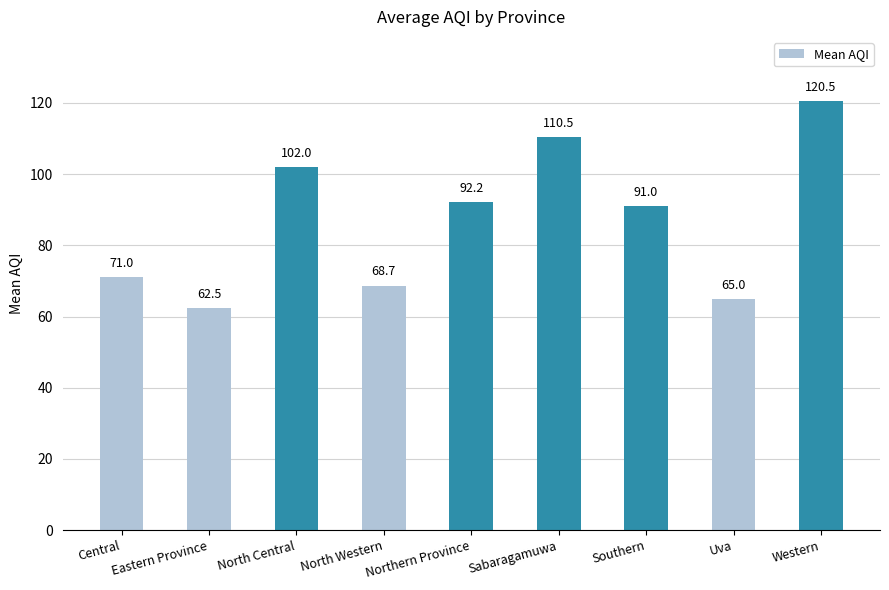

Which label corresponds to the smallest value in the chart?

Eastern Province